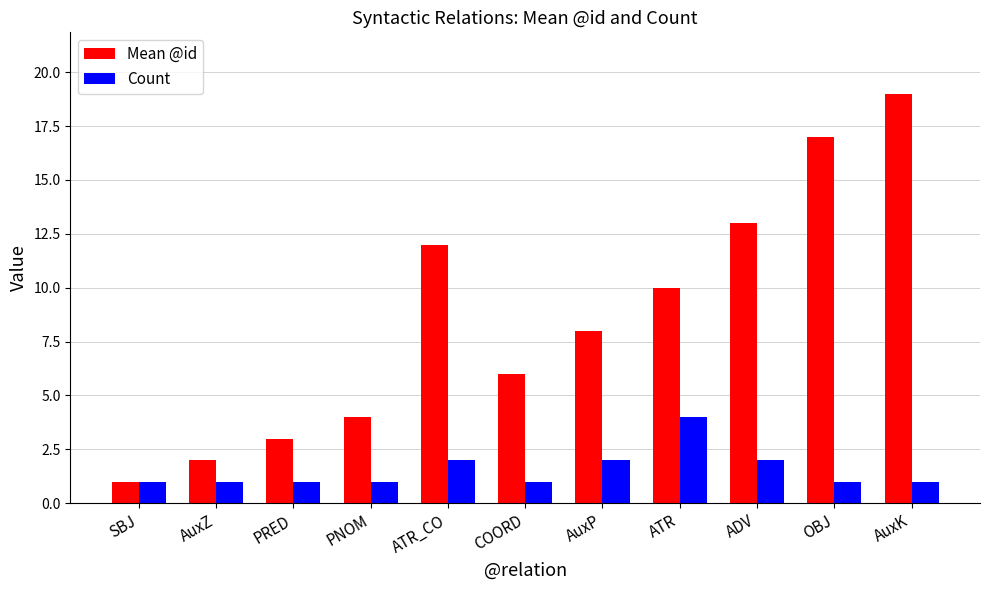

At which category is the sum across all series the highest?

AuxK